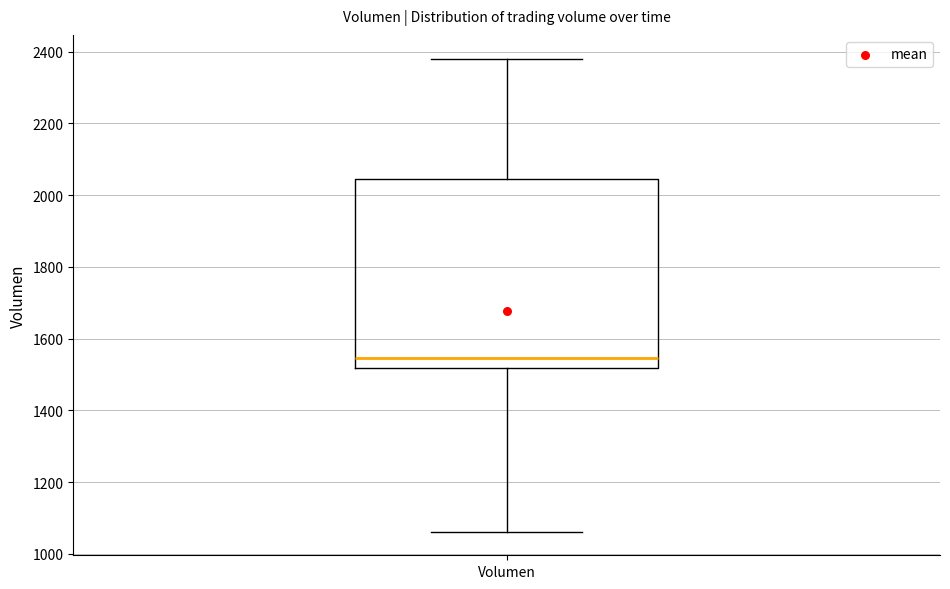

Transcribe this box plot: give where the median line is, the range the box spans, and where the two whiskers end, as read against the y-axis. The values are not printed on the chart, so give them approximately, as read against the axis.

median 1540, box 1520 to 2040, whiskers 1060 to 2380